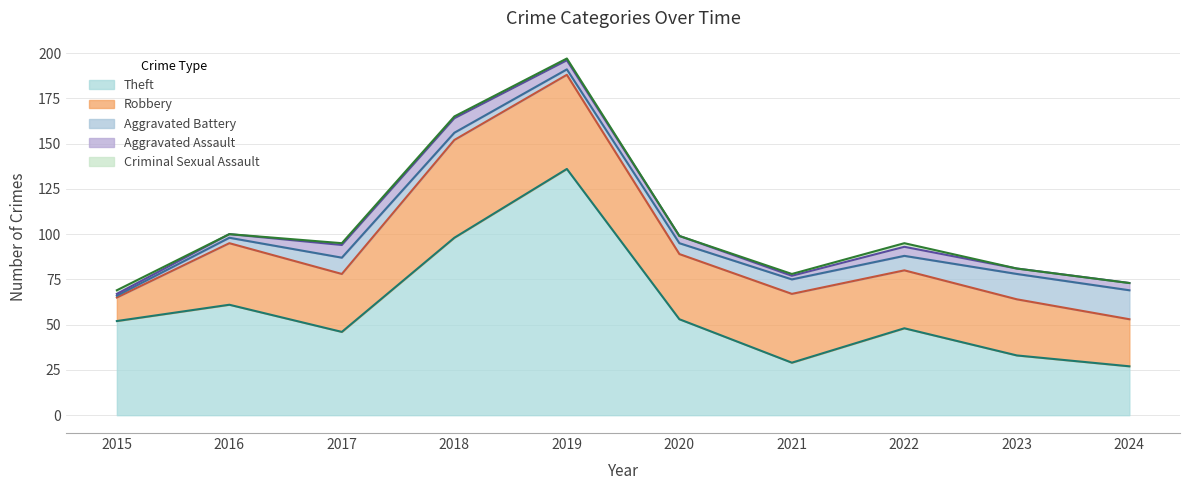

Rank the series at 2023 from highest to lowest value.

Theft, Robbery, Aggravated Battery, Aggravated Assault, Criminal Sexual Assault